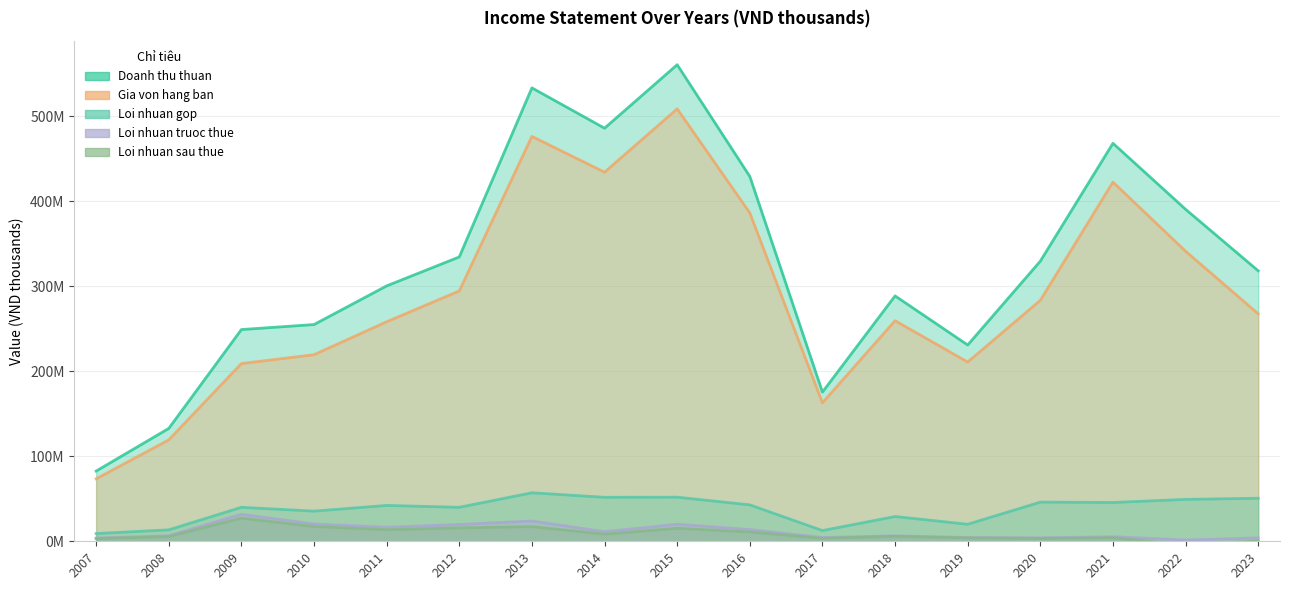

How many series are shown in this chart?

5